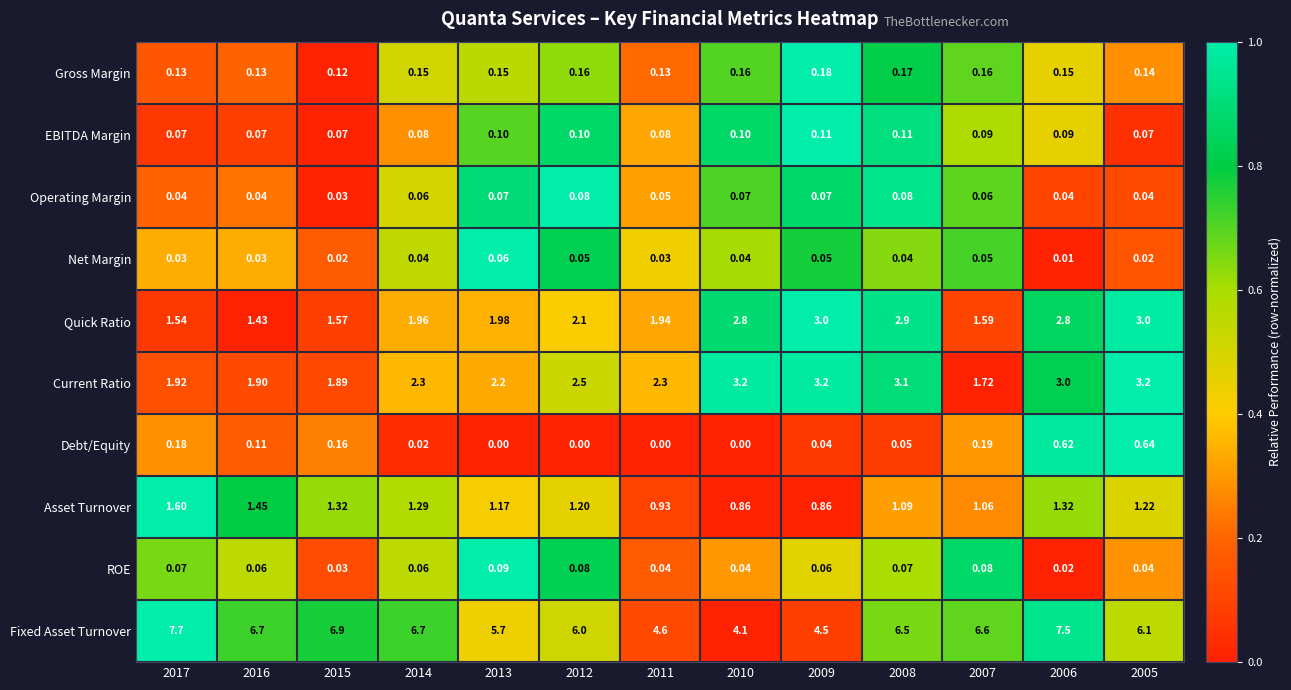

Rank the series at 2016 from highest to lowest value.

Fixed Asset Turnover, Current Ratio, Asset Turnover, Quick Ratio, Gross Margin, Debt/Equity, EBITDA Margin, ROE, Operating Margin, Net Margin